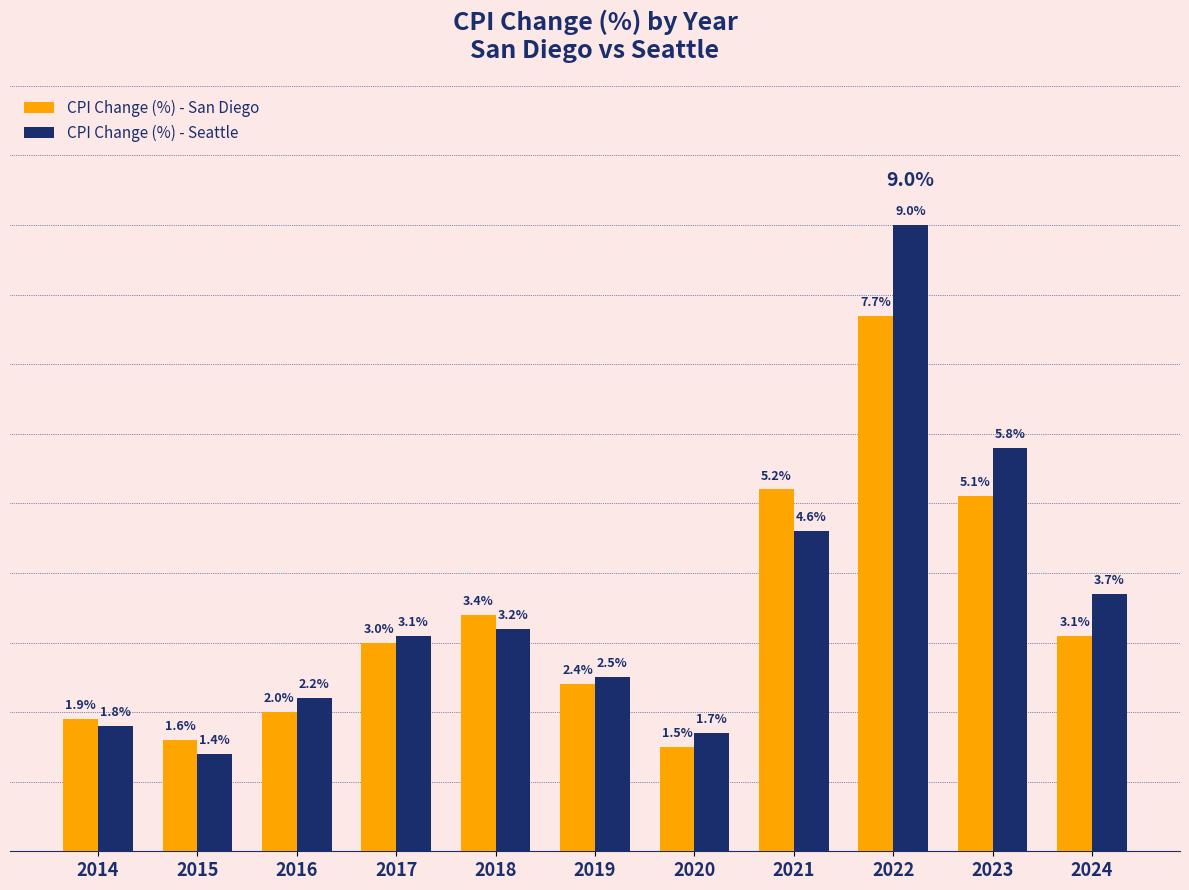

Rank the series by their maximum value, from highest to lowest.

CPI Change (%) - Seattle, CPI Change (%) - San Diego